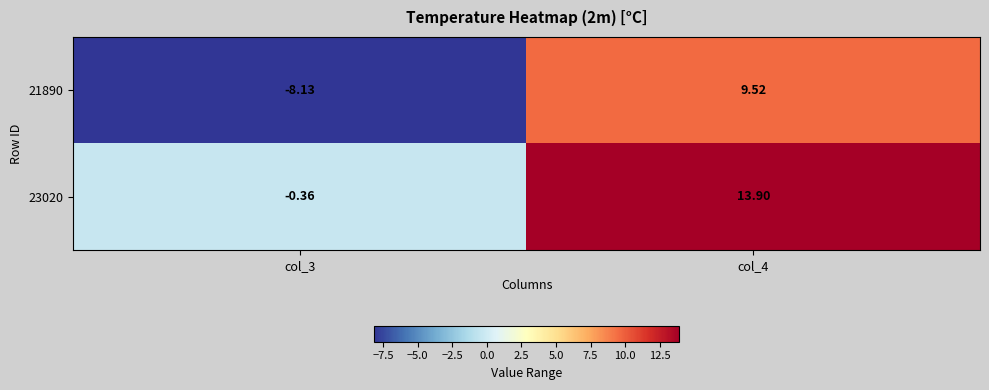

How many data points in 23020 are above 13?

1